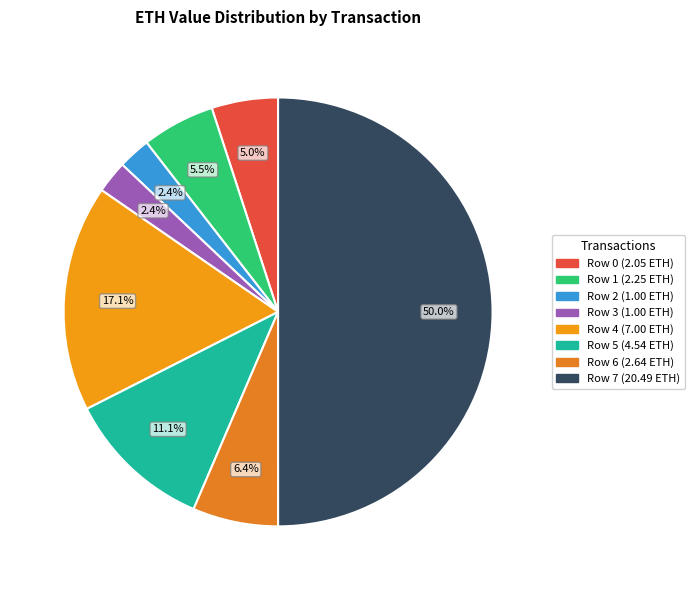

How many slices are in this pie chart?

8